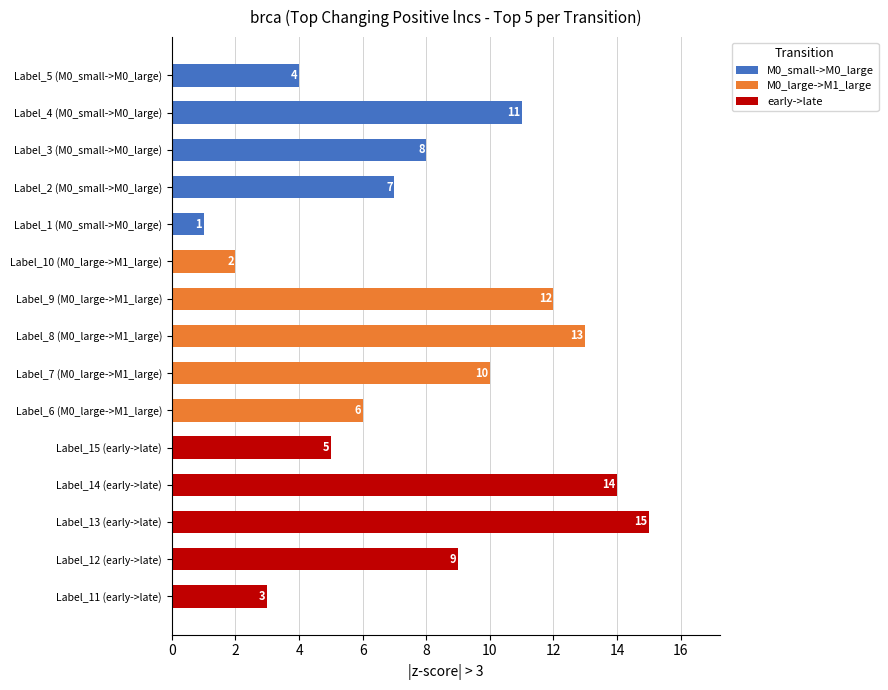

What is the difference between the second highest and second lowest values?

12